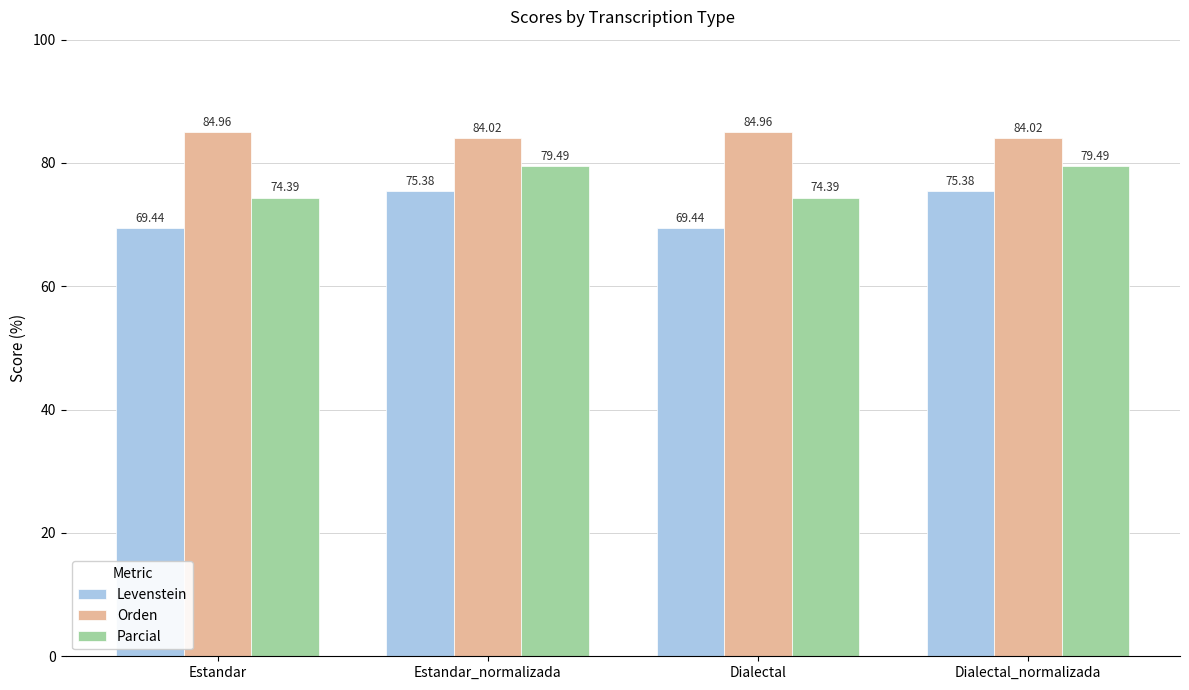

What is the lowest value of the Levenstein series?

69.4